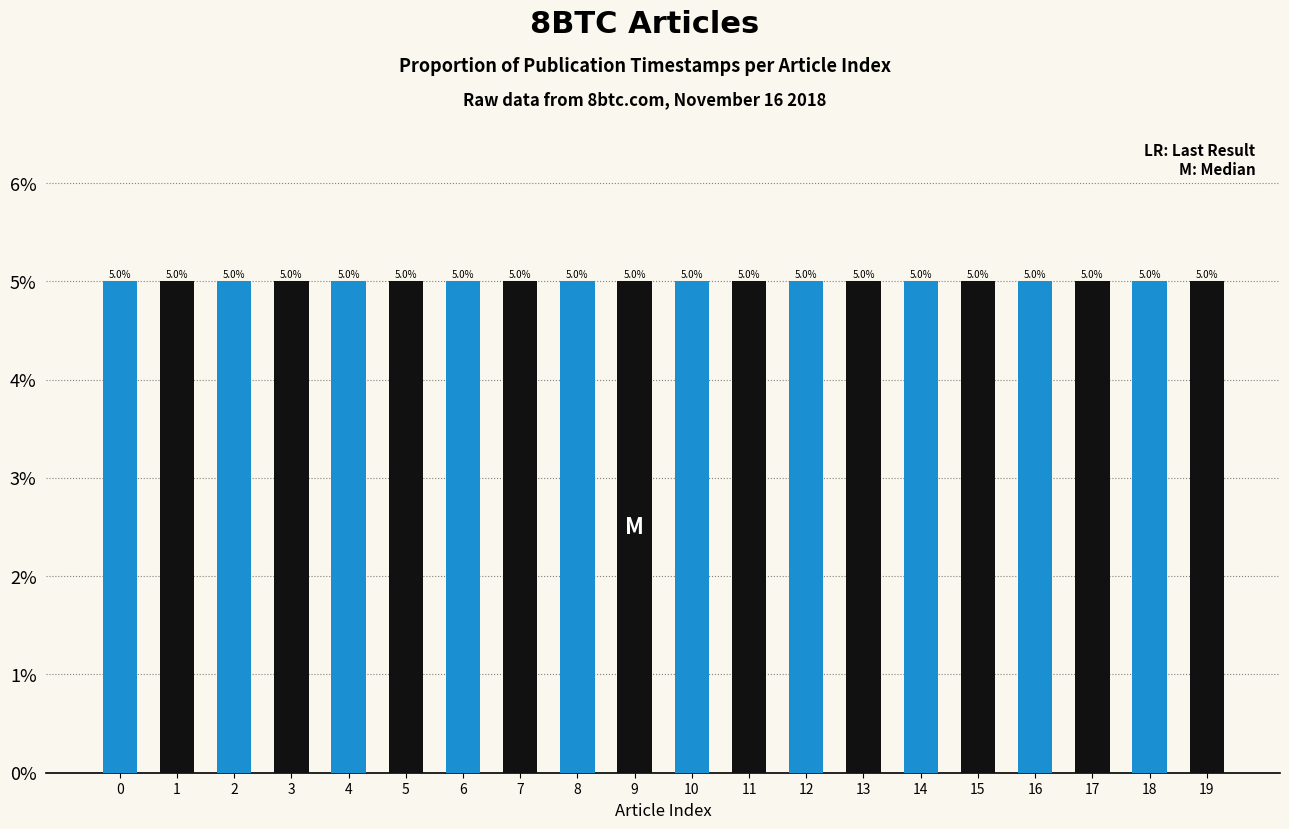

How many data points are above 5?

10